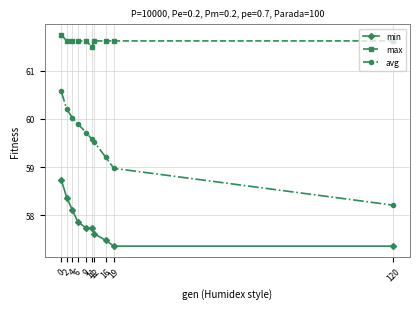

Reading left to right, what are all the values shown in this chart?

min: 0=58.7	2=58.4	4=58.1	6=57.9	9=57.7	11=57.7	12=57.6	16=57.5	19=57.4	120=57.4
max: 0=61.7	2=61.6	4=61.6	6=61.6	9=61.6	11=61.5	12=61.6	16=61.6	19=61.6	120=61.6
avg: 0=60.6	2=60.2	4=60.0	6=59.9	9=59.7	11=59.6	12=59.5	16=59.2	19=59.0	120=58.2